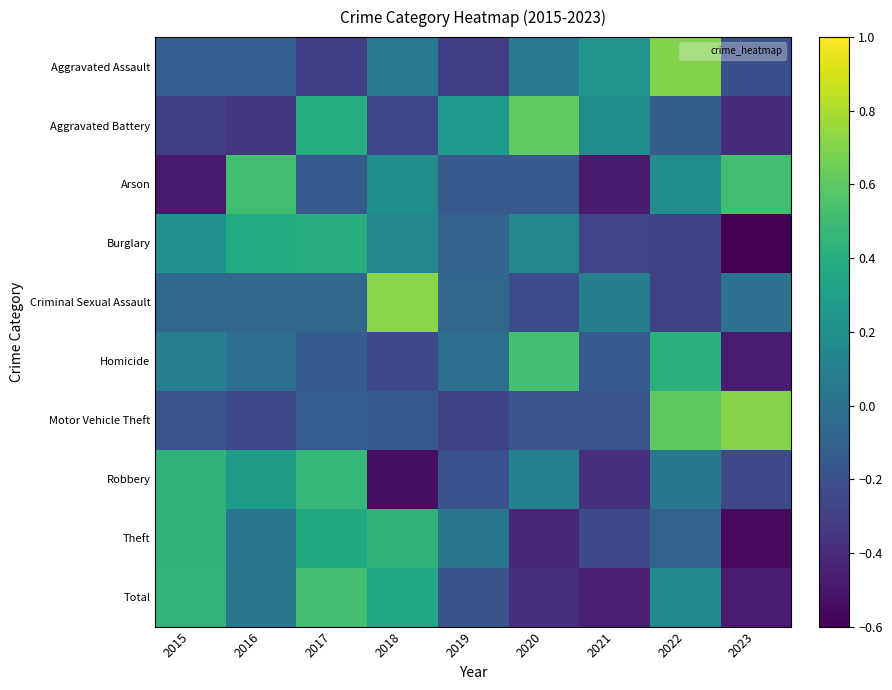

At how many categories does at least one series exceed 0?

9